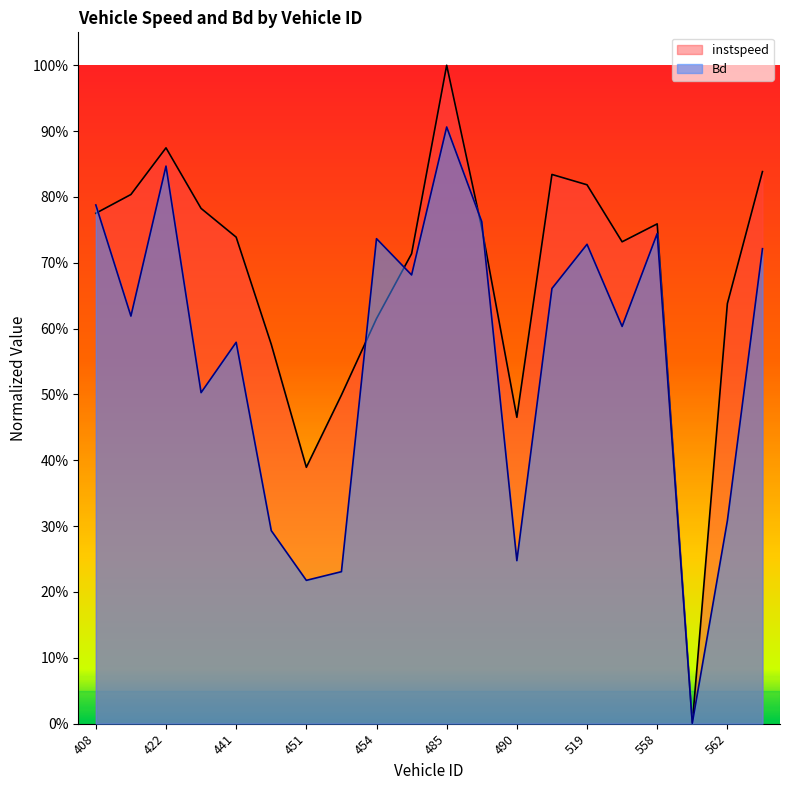

Between which two adjacent categories do Bd and instspeed first intersect?

408 and 421